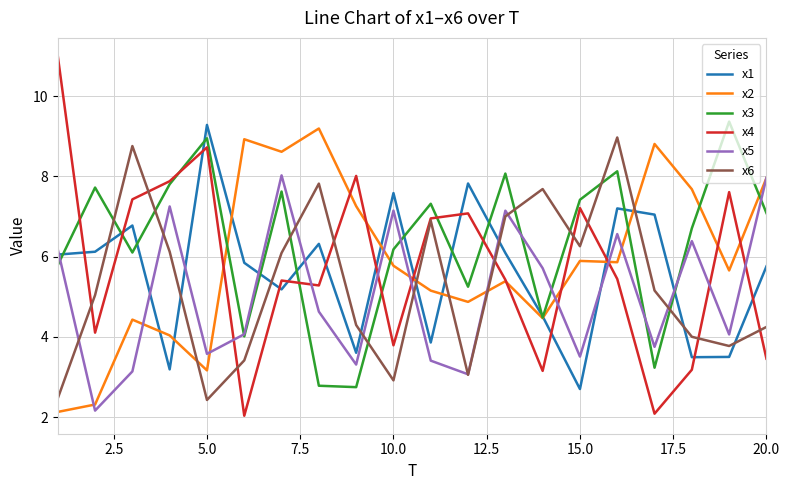

What is the minimum value shown in the chart?

2.0